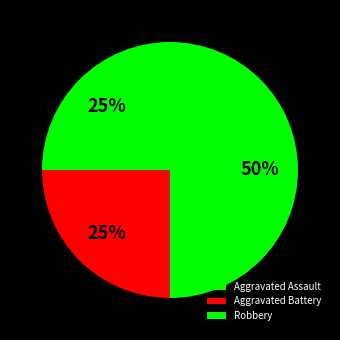

Does Aggravated Battery represent more than half of the total?

No